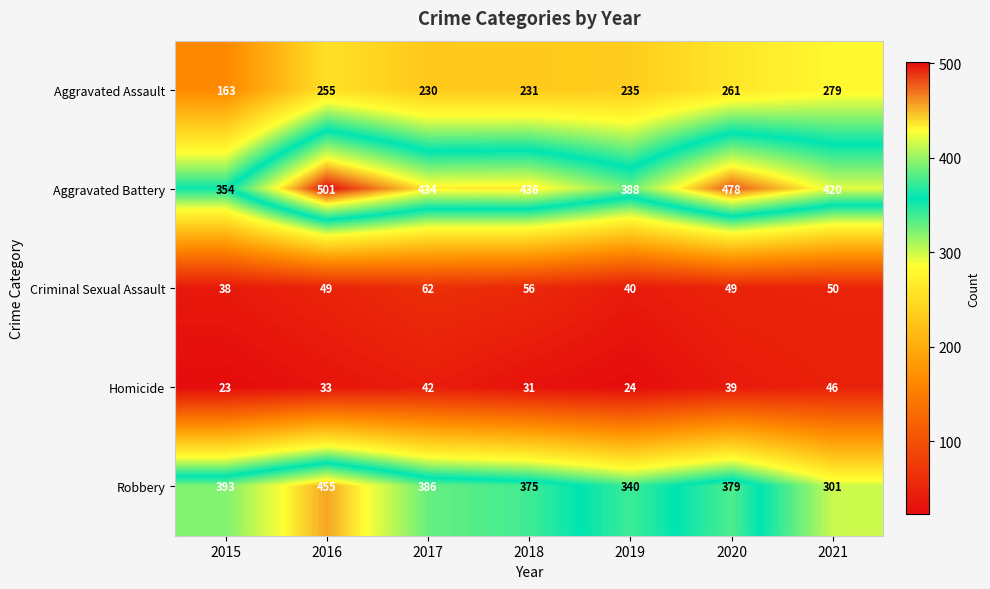

What is the sum of the Aggravated Battery values at 2019 and 2015?

742